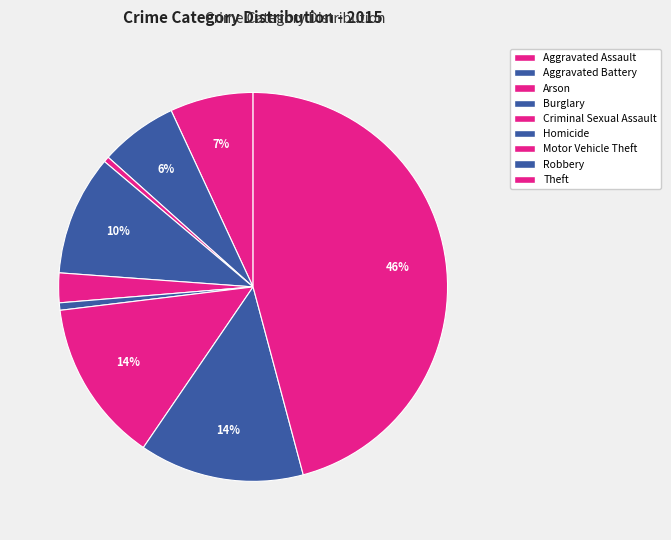

How many segments does this pie chart have?

9